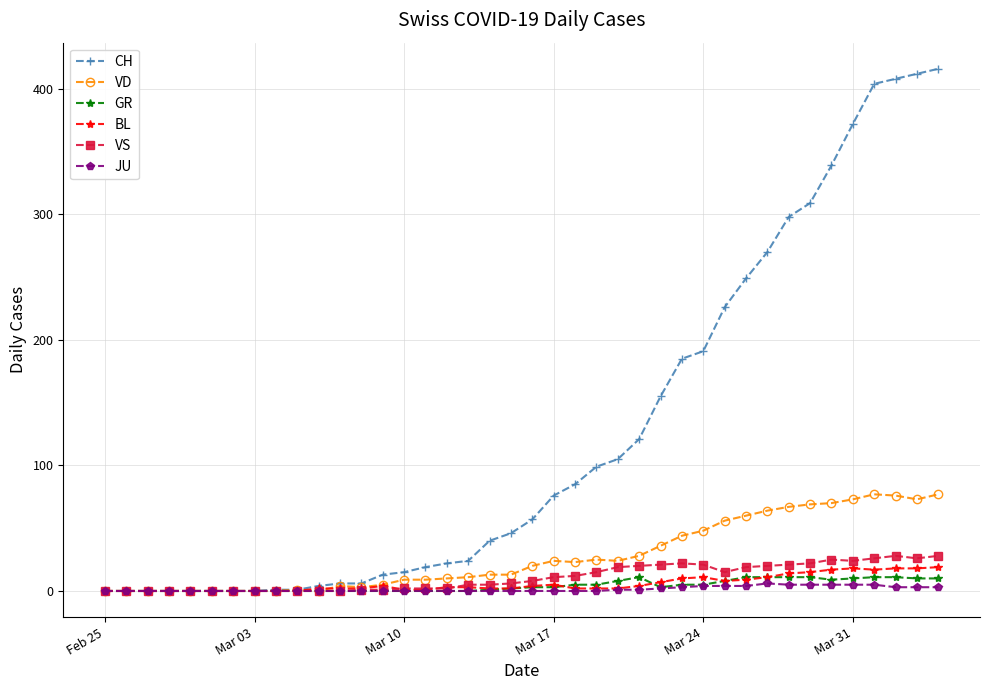

What is the greatest value displayed?

416